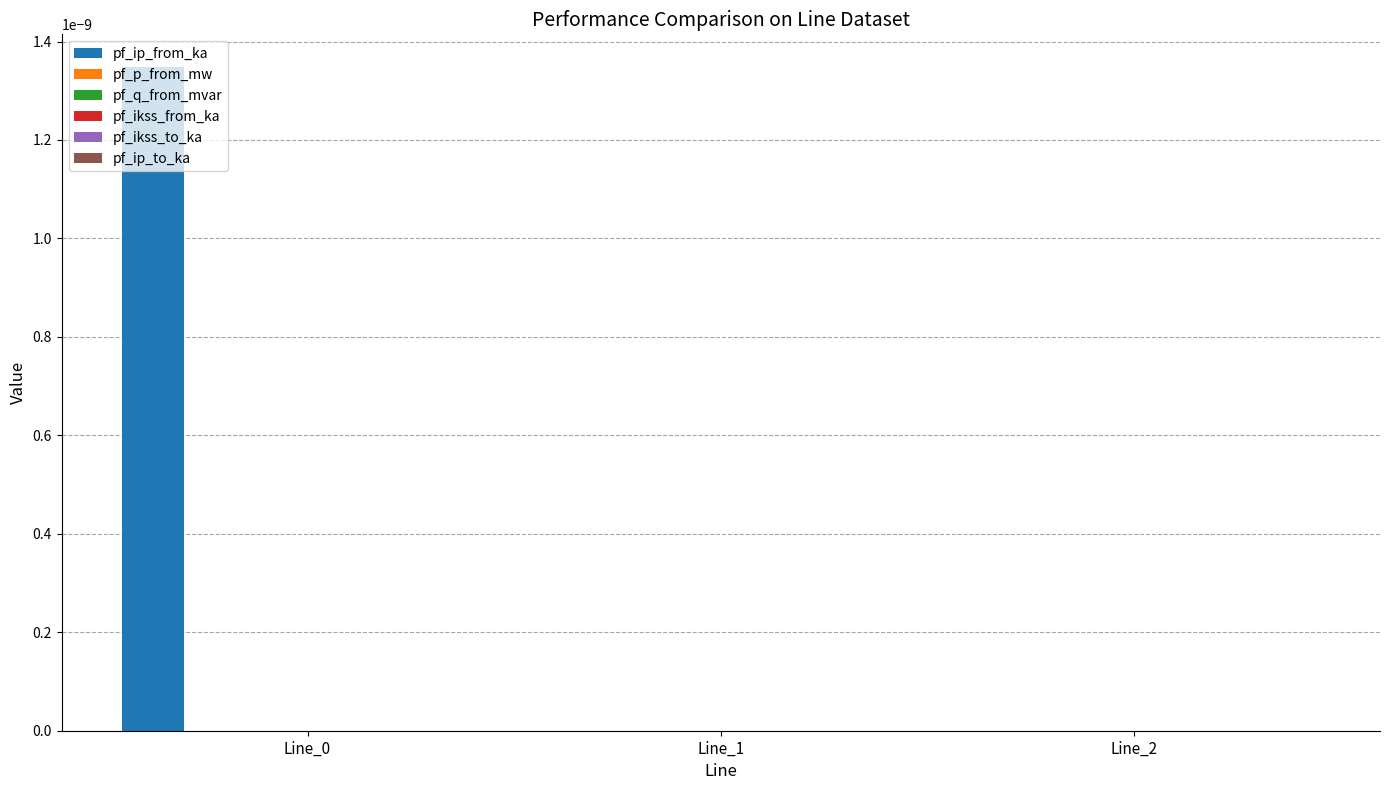

The pf_ip_from_ka series shows 0.0 at Line_0. True or false?

True